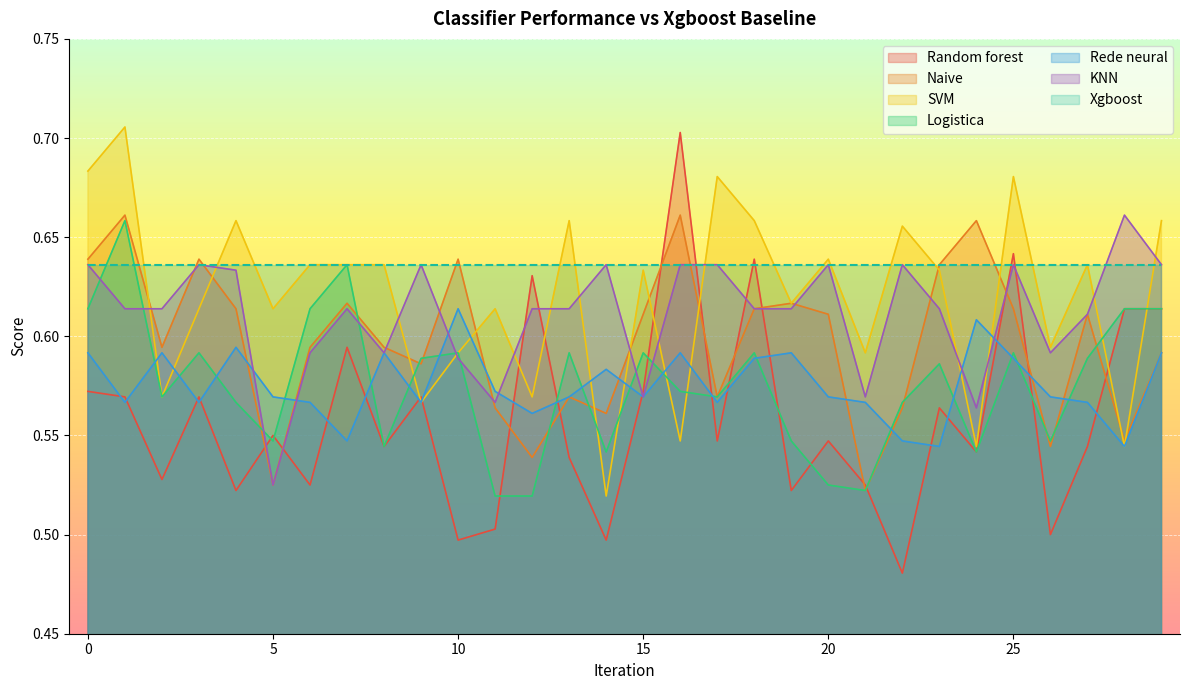

What is the value of the Random forest point at the 5th from the left?

0.5